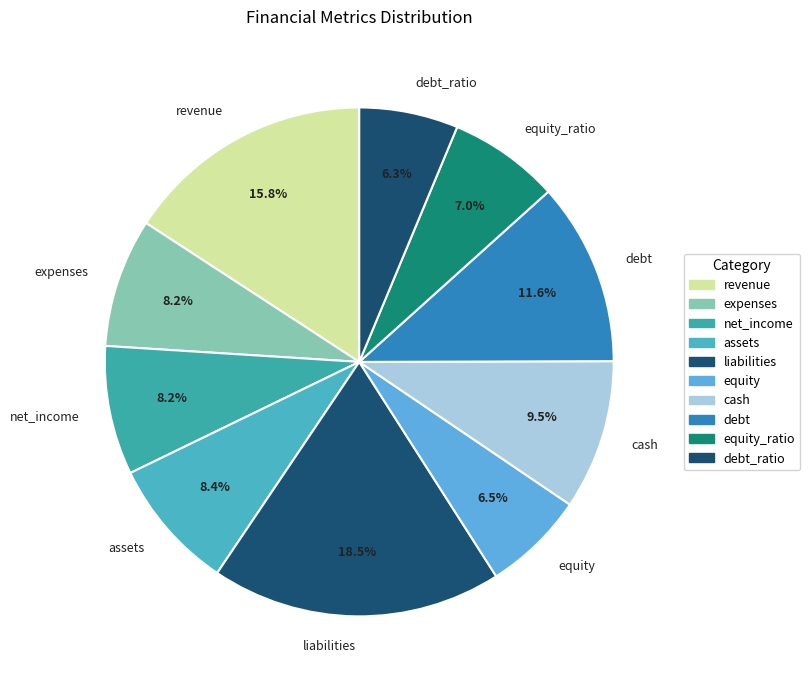

Does assets account for over 50% of the chart?

No